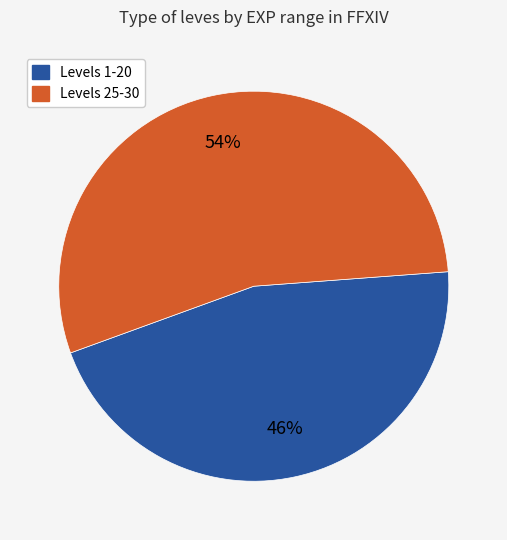

Does any single category account for the majority?

Yes